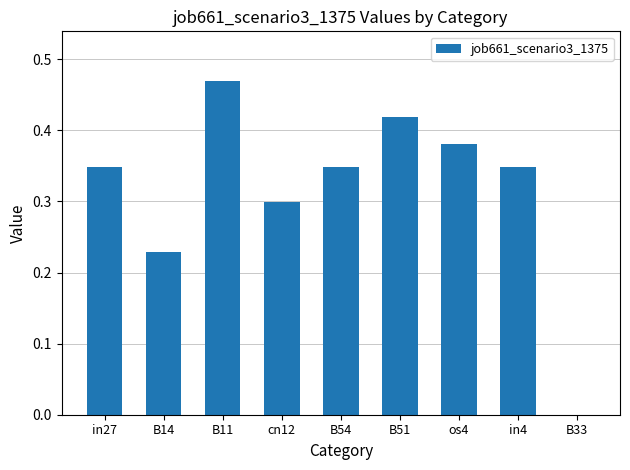

How many data points are above 0?

8